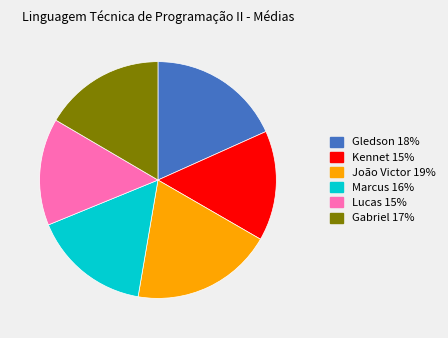

Does Lucas represent more than half of the total?

No